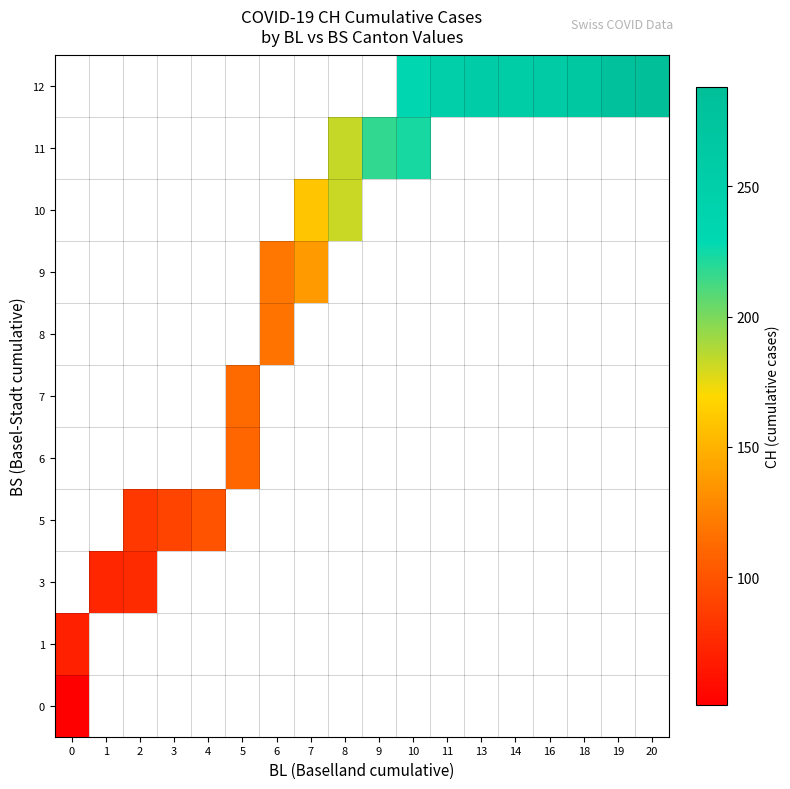

Between 10 and 16, which series saw the biggest shift?

12